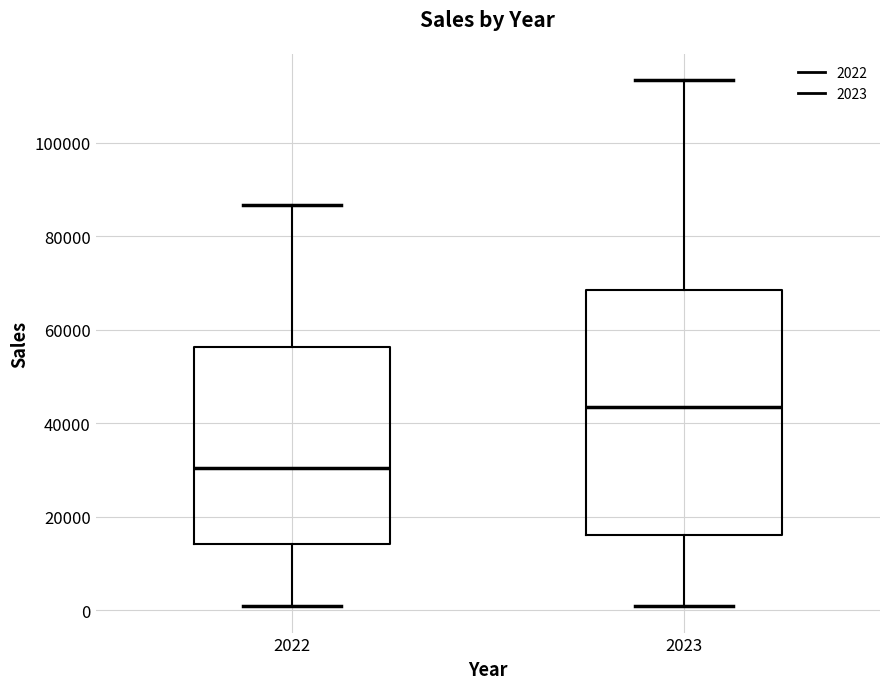

Where does the lower whisker of the box at x = 2023 end on the y-axis? The values are not printed on the chart, so give them approximately, as read against the axis.

0